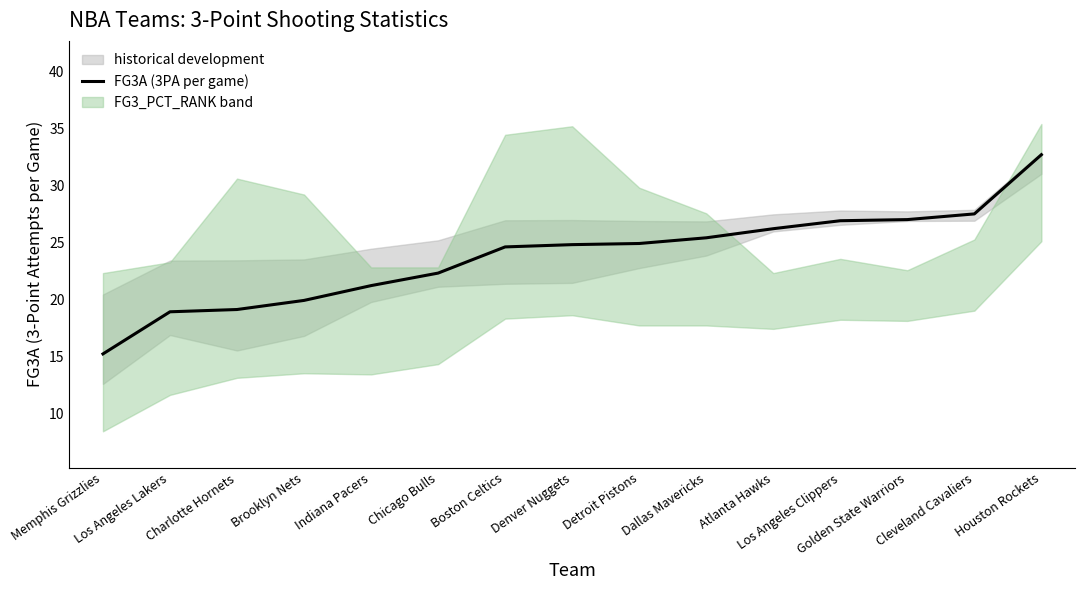

Which category has the lowest value across all series?

Memphis Grizzlies